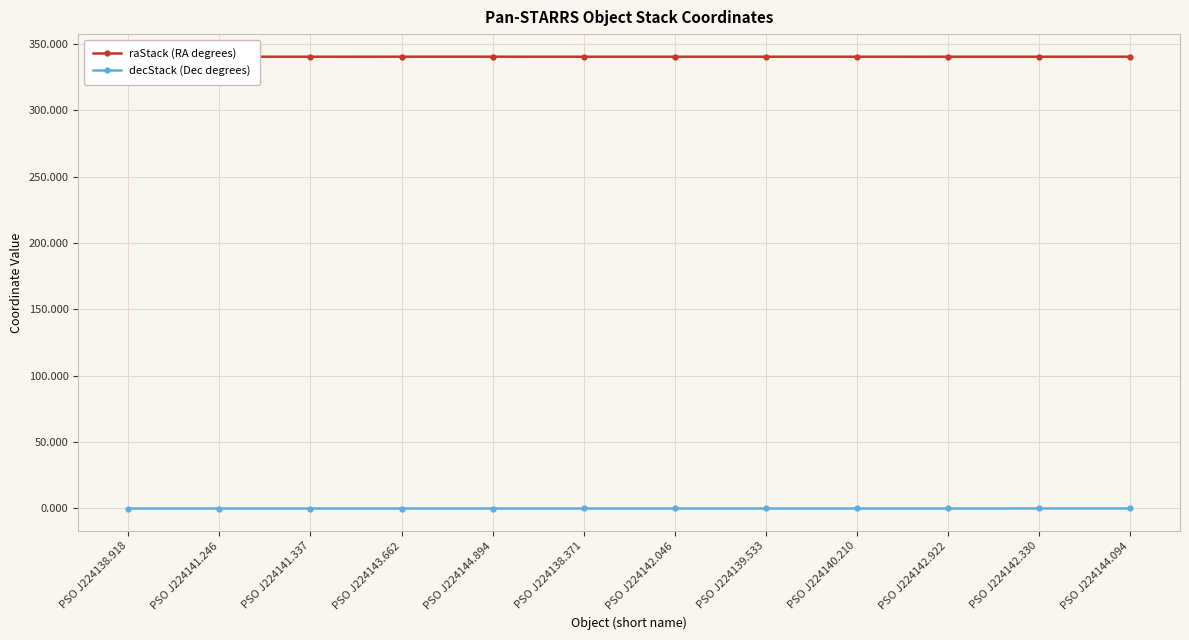

In raStack (RA degrees), how many points are higher than both neighbors (excluding endpoints)?

3